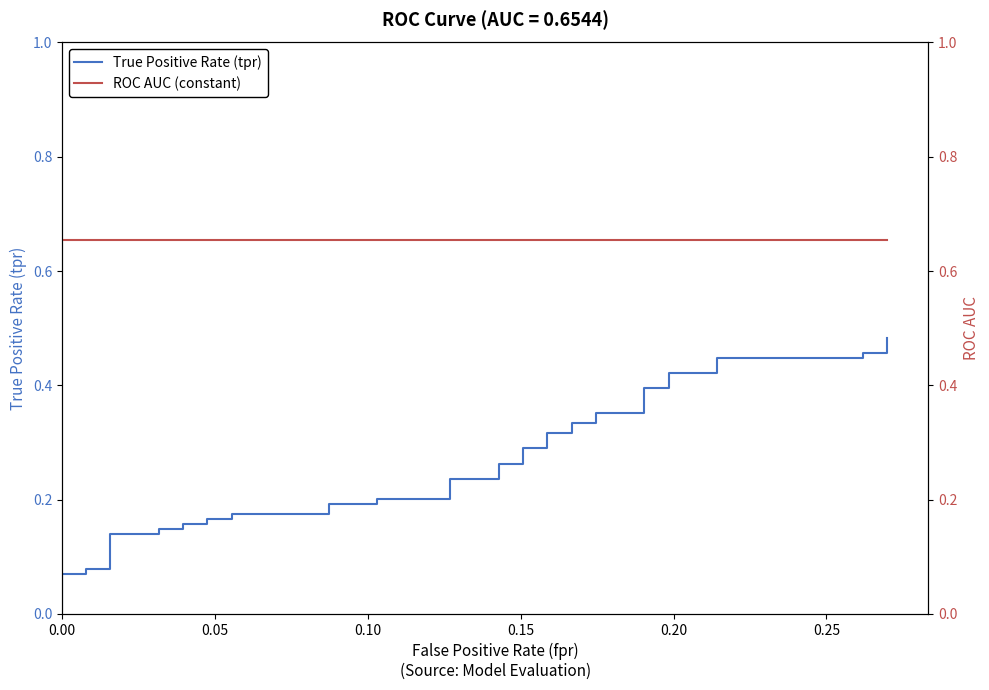

True or false: True Positive Rate (tpr) has a value of 0.4 at 21.

False